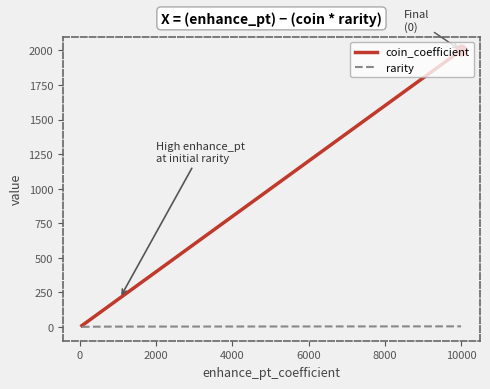

What are all the series names shown in the legend?

coin_coefficient, rarity